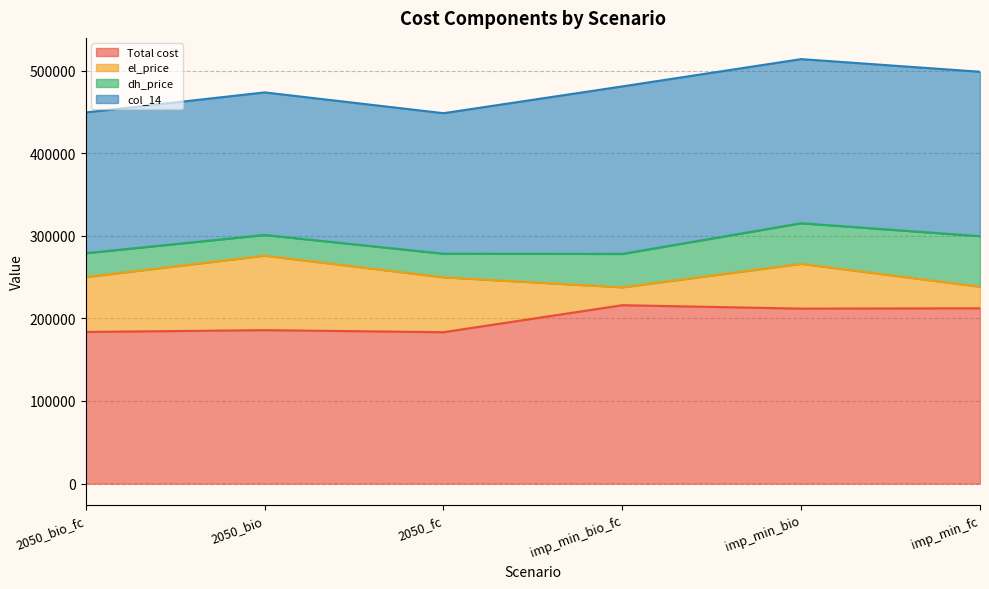

What is the approximate value of col_14 at 2050_bio?

172559.8